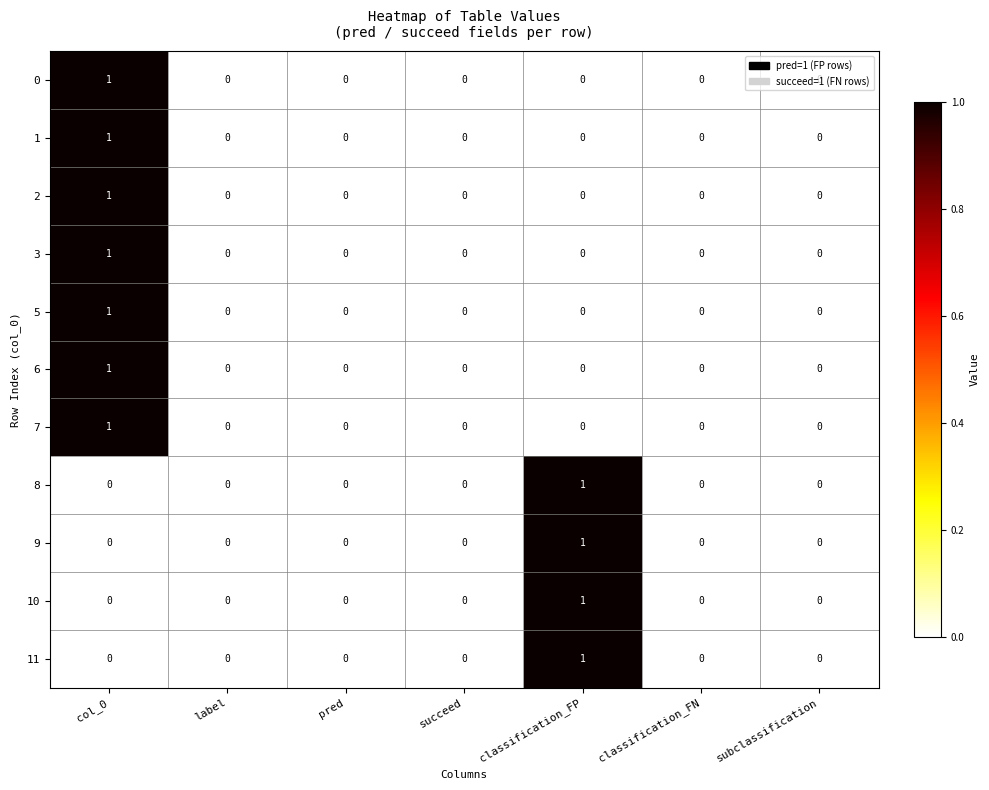

Is it true that 3 equals 0 at label?

True